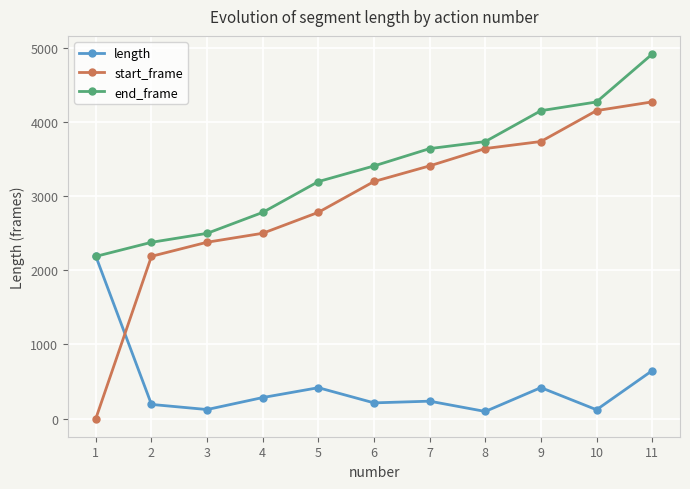

What are all the series names shown in the legend?

length, start_frame, end_frame